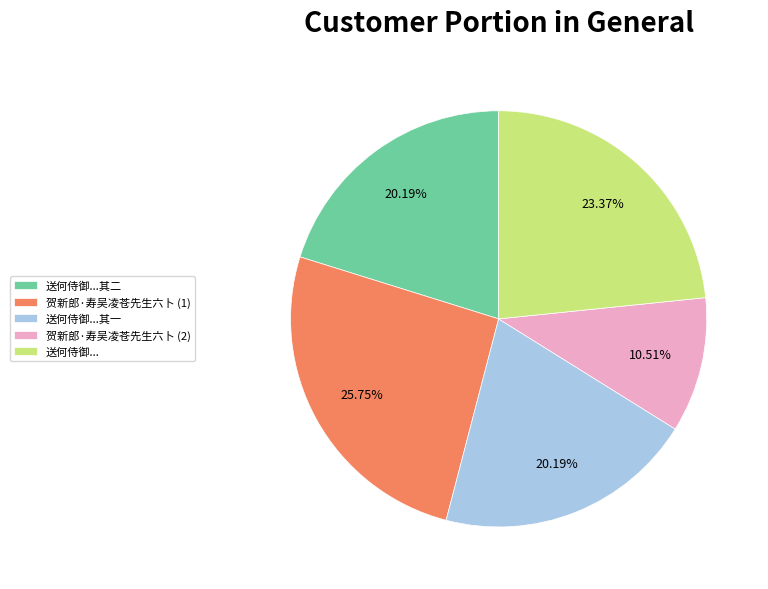

Is the sum of 送何侍御... and 贺新郎·寿吴凌苍先生六卜 (1) greater than half?

No